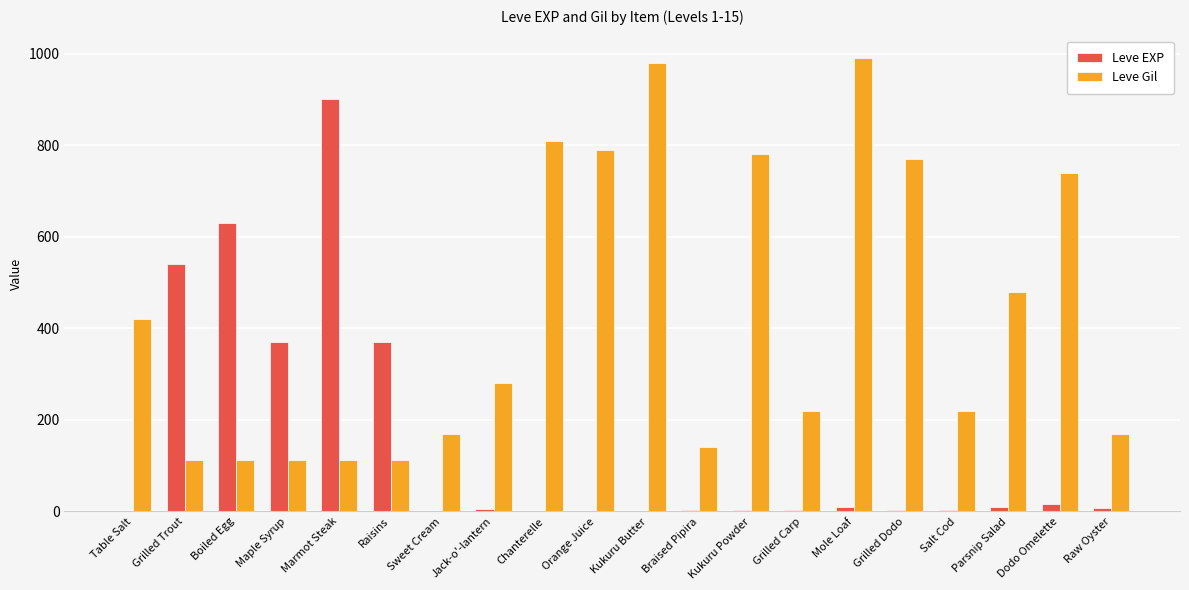

Count the number of data series in this chart.

2